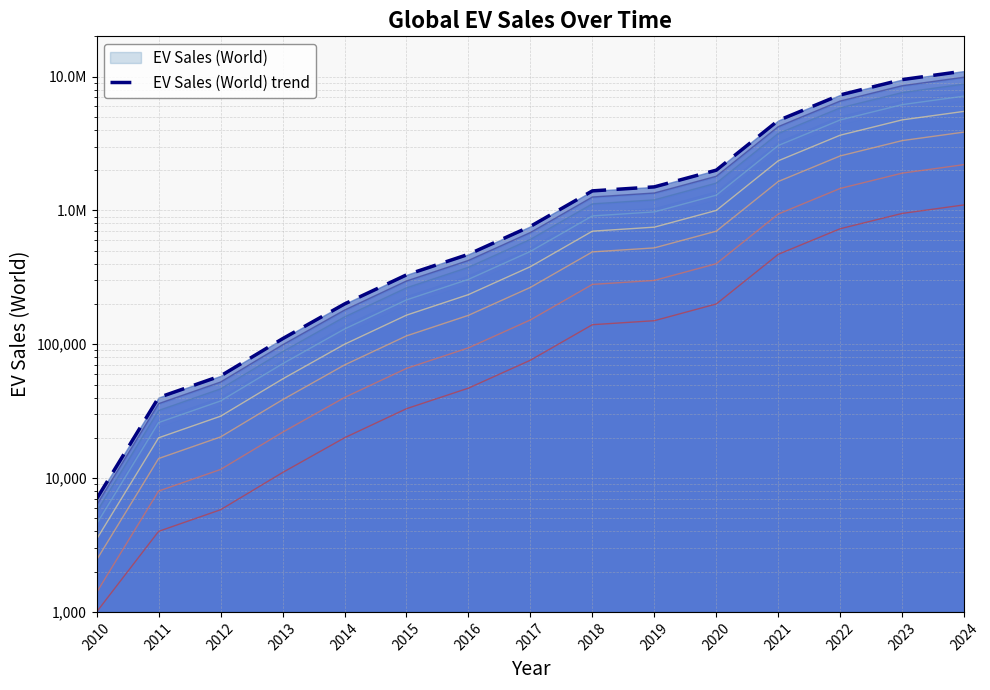

Reading left to right, extract all data points from this chart.

2010=7000	2011=40000	2012=58000	2013=110000	2014=200000	2015=330000	2016=470000	2017=760000	2018=1400000	2019=1500000	2020=2000000	2021=4700000	2022=7300000	2023=9500000	2024=11000000